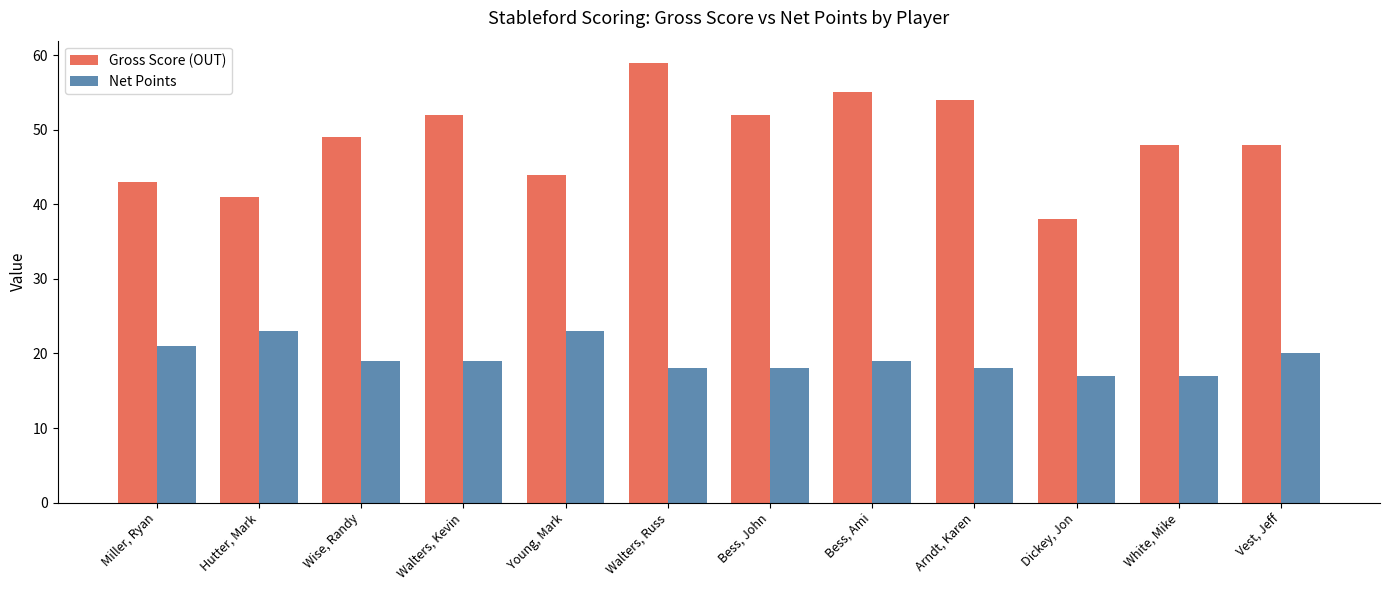

Count the Net Points values in the range 18 to 21.

8